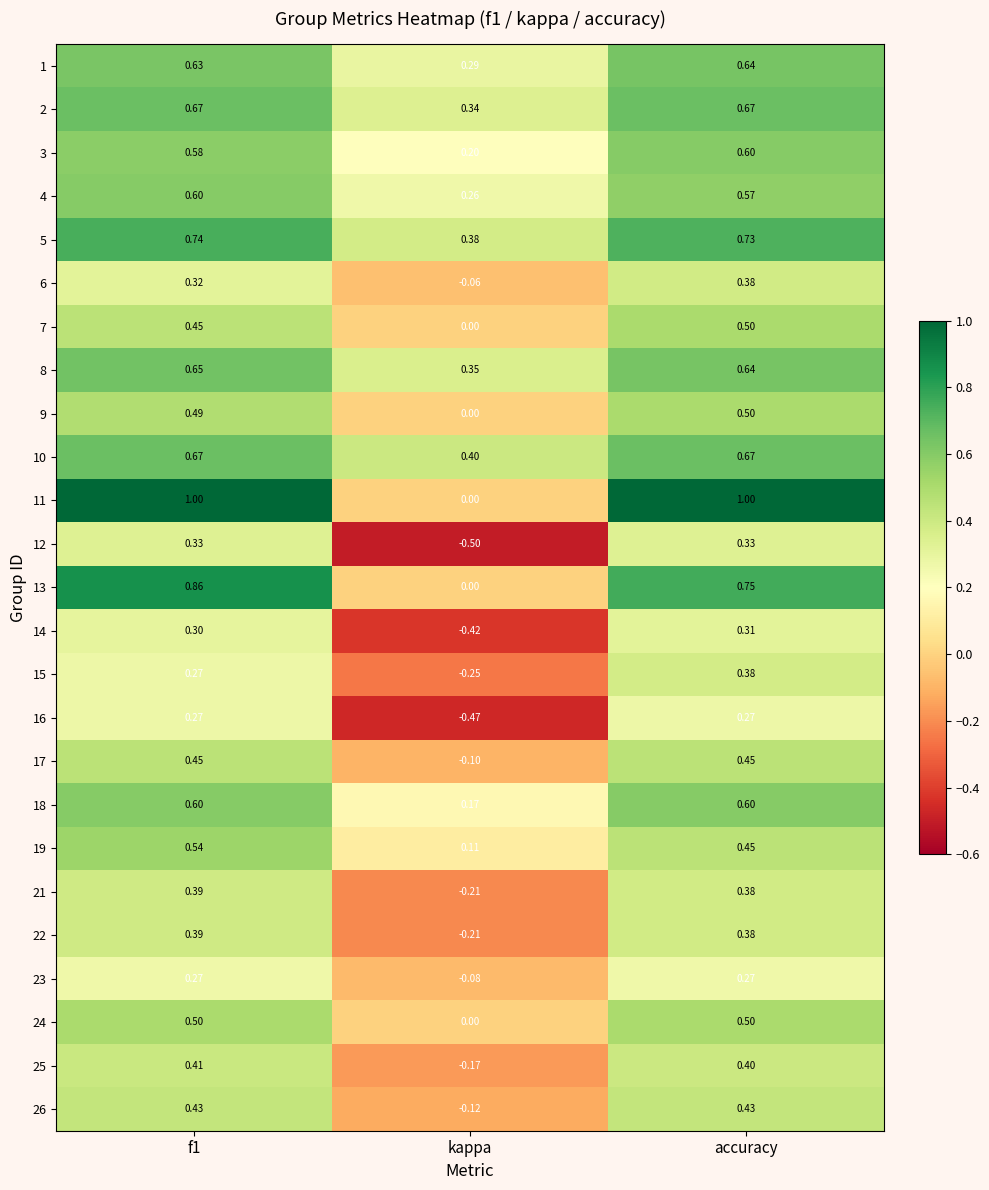

Which category has the lowest value across all series?

kappa